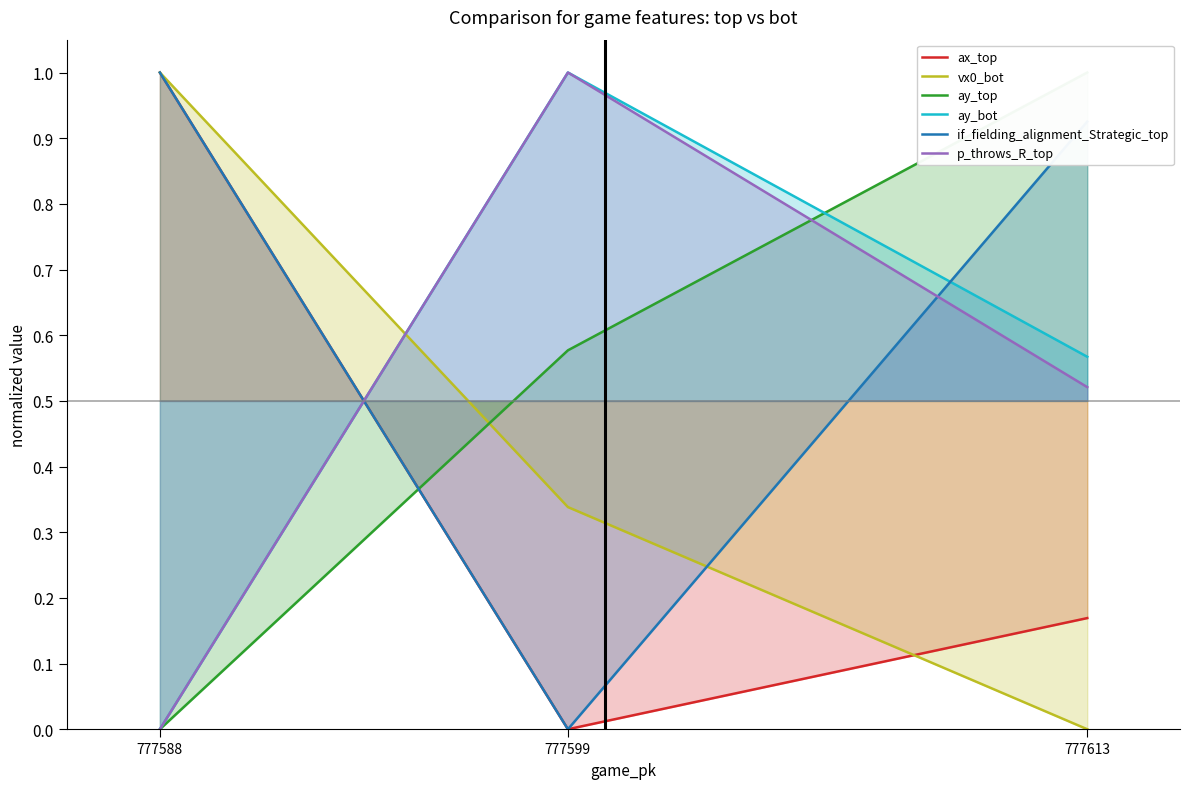

Which category has the lowest value in the p_throws_R_top series?

777588